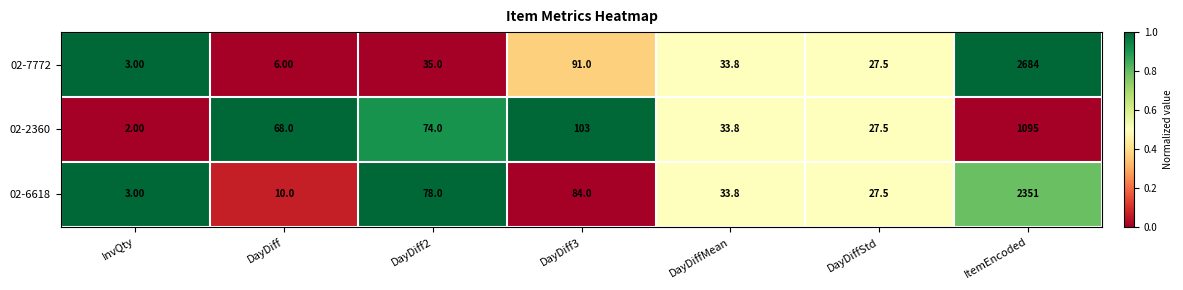

What is the average value of the 02-6618 series?

369.6